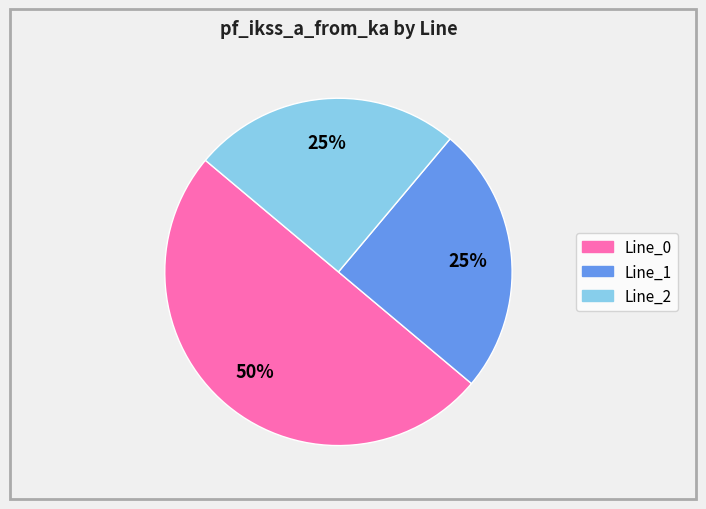

Do Line_1 and Line_0 together represent more than half of the pie?

Yes